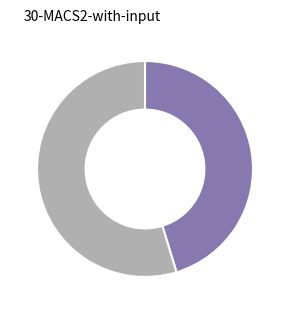

Does any single category account for the majority?

Yes